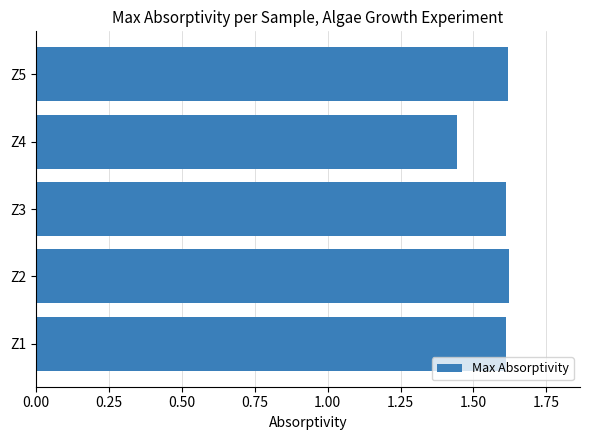

What is the sum of all values?

7.9